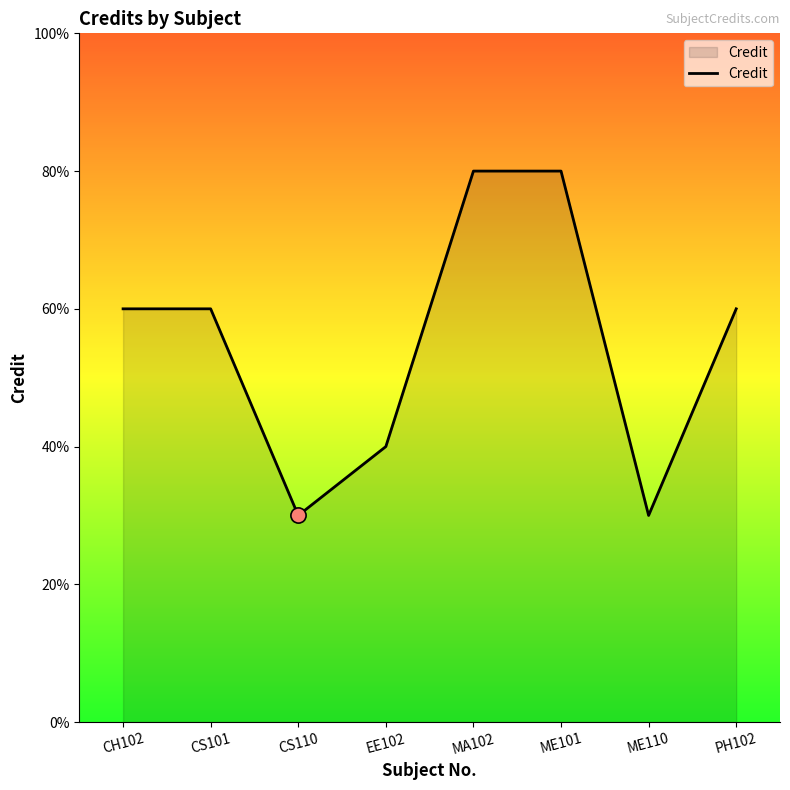

Which has a higher value, EE102 or CS110?

EE102